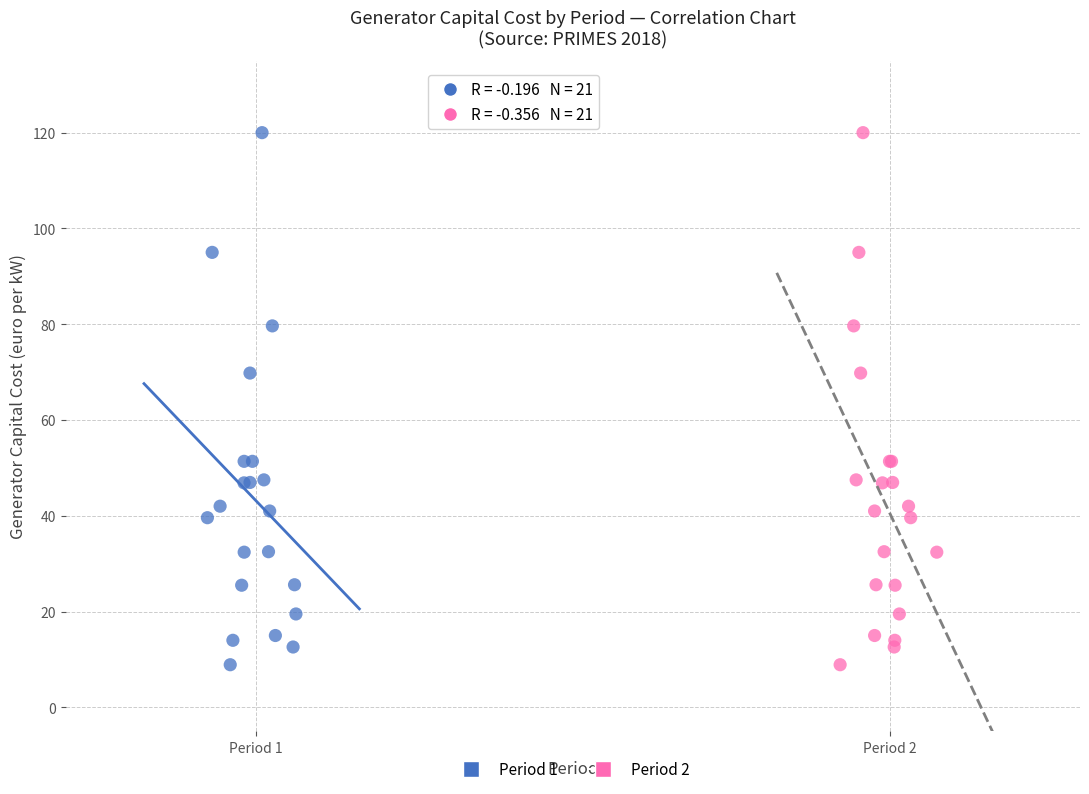

What are all the series names shown in the legend?

Period 1, Period 2